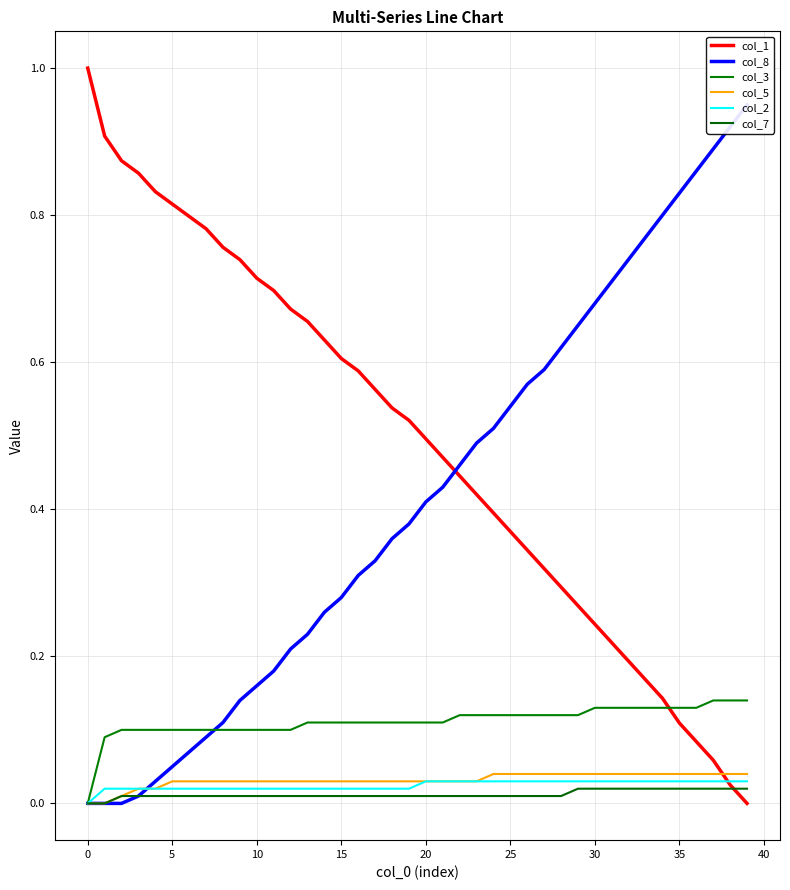

What is the sum of the col_5 values at 30 and 15?

0.1